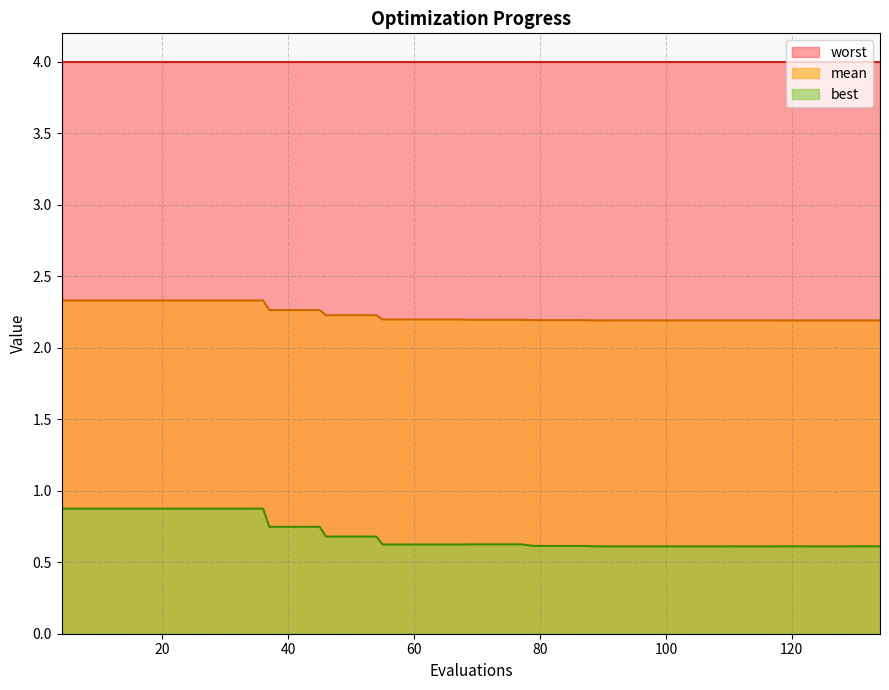

Which series has the largest range (max minus min)?

best